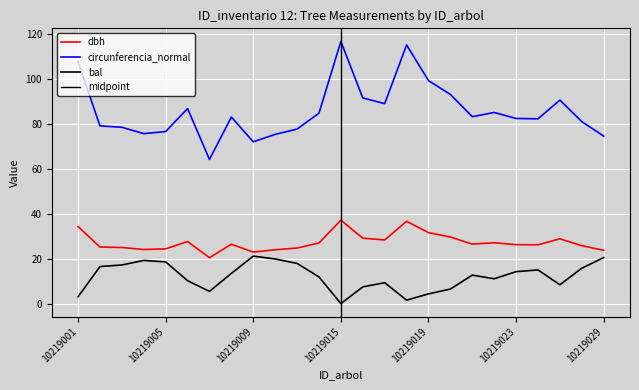

At which category does the chart reach its minimum across all series?

10219015